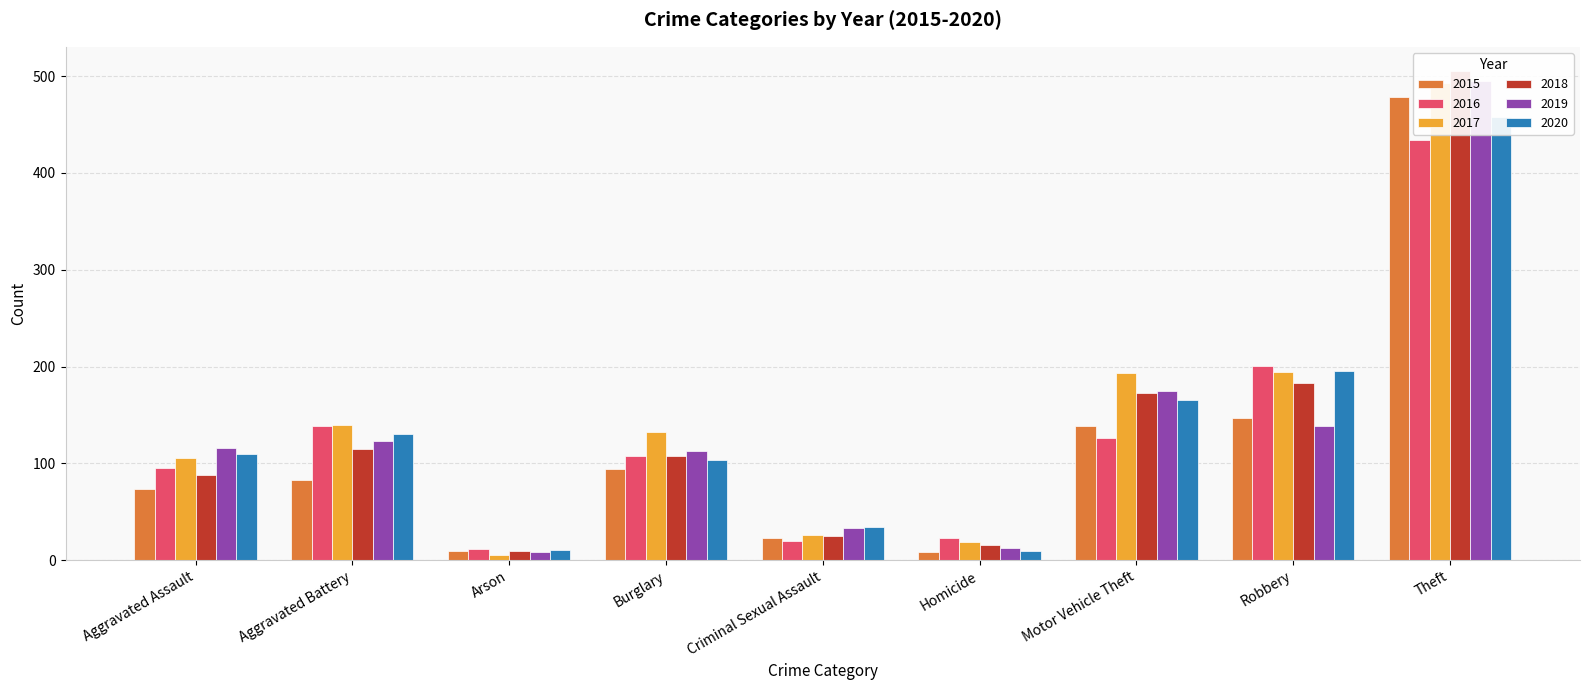

What position from the right is Criminal Sexual Assault?

5